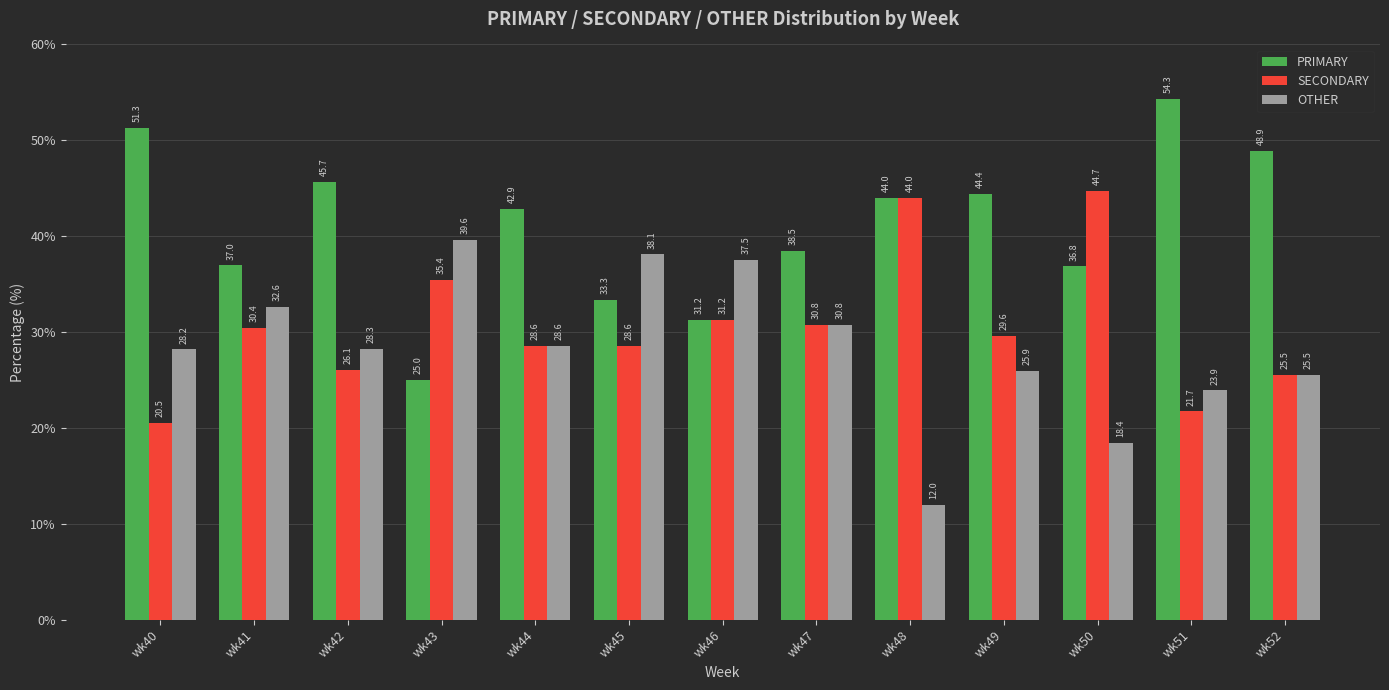

Are the bars horizontal?

No